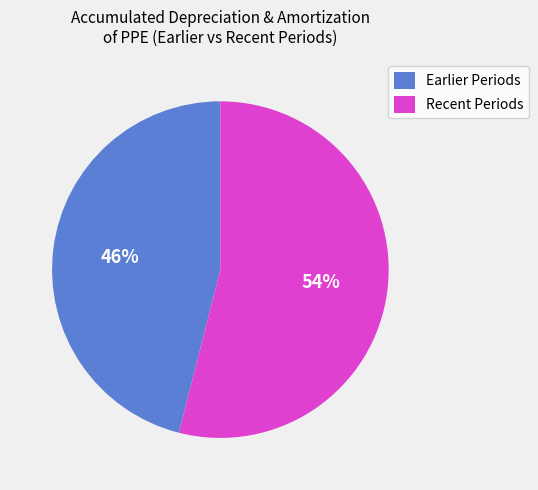

What is the ratio of the value at Earlier Periods to the value at Recent Periods?

0.9